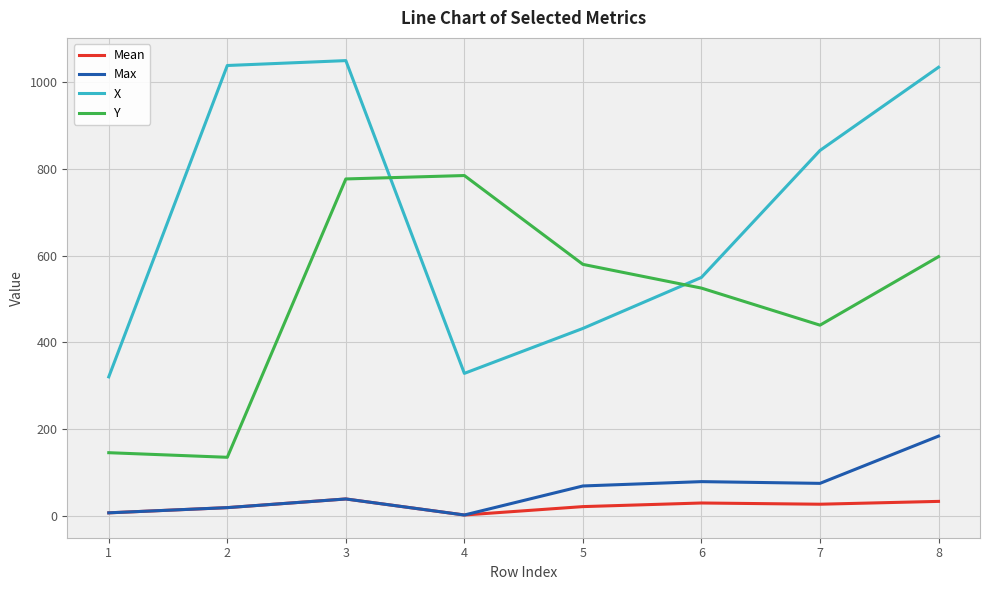

What is the maximum value shown in the chart?

1050.4